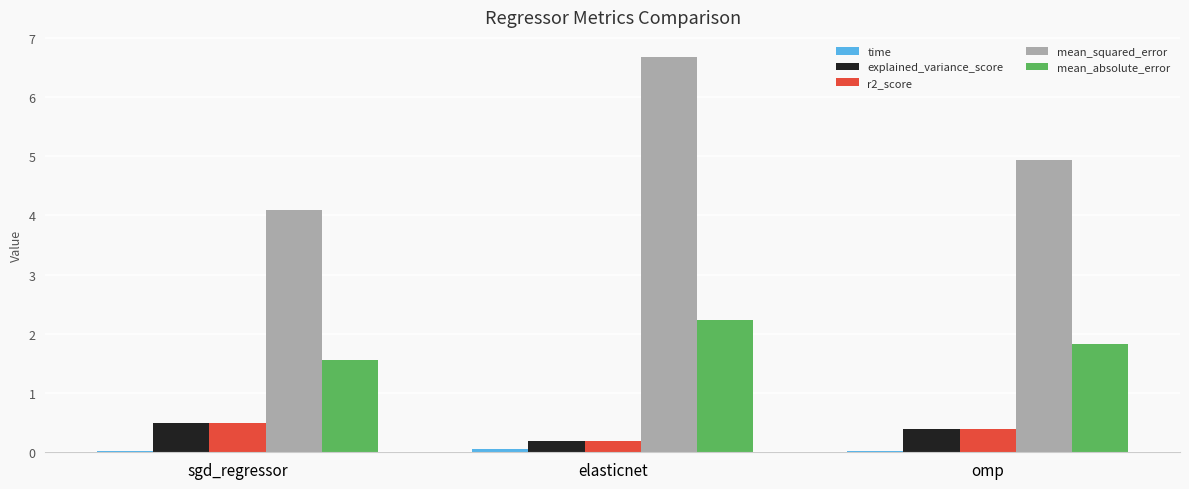

What is the sum of all r2_score values?

1.1